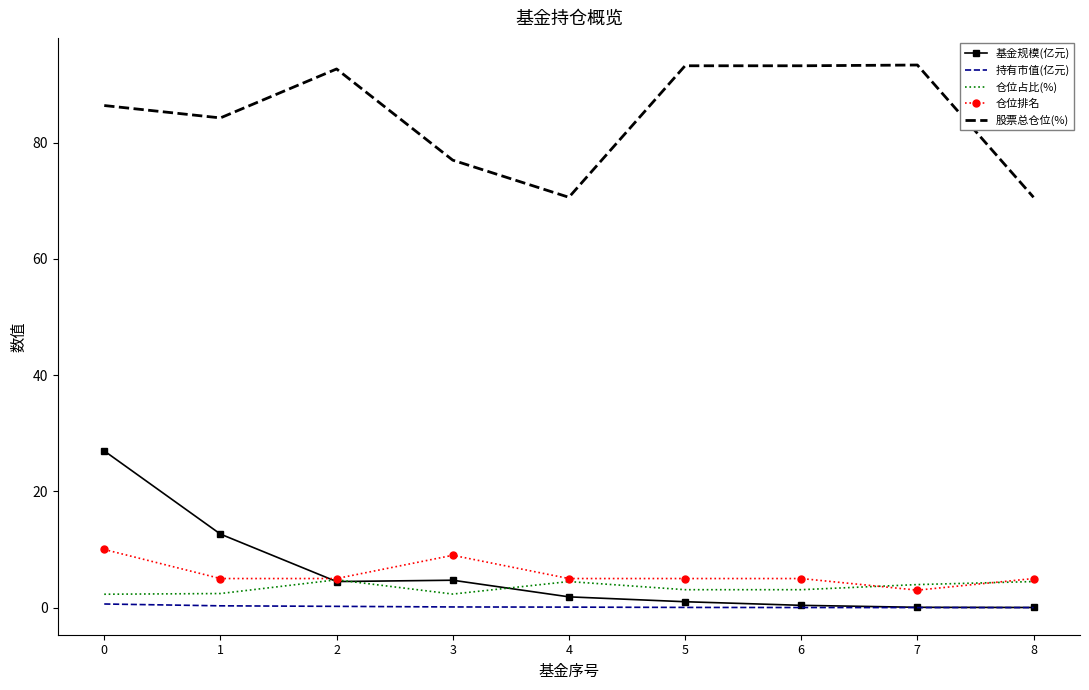

What is the sum of the 基金规模(亿元) values at 8 and 0?

27.0